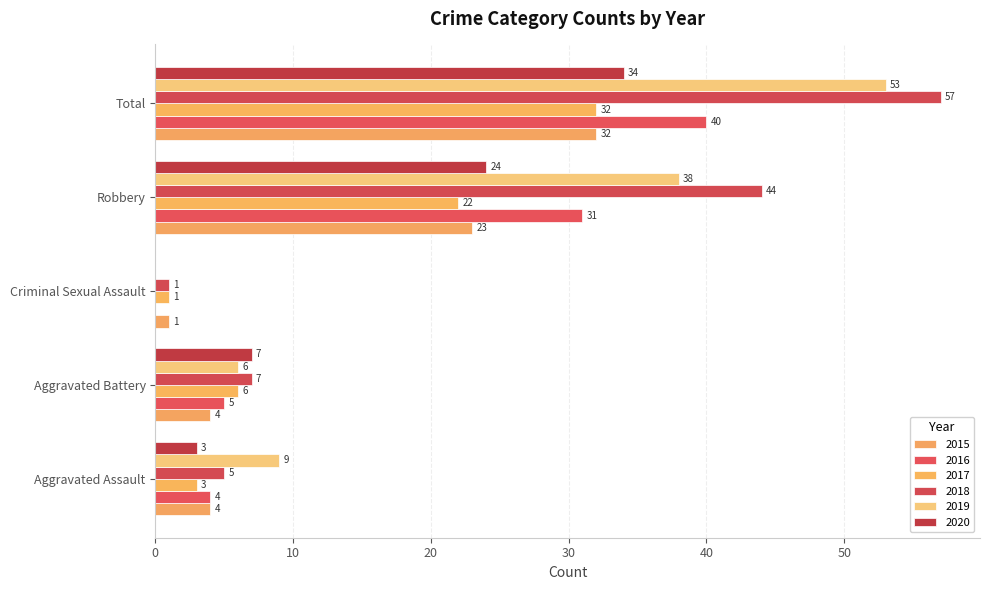

Rank the categories by 2020 value from highest to lowest.

Total, Robbery, Aggravated Battery, Aggravated Assault, Criminal Sexual Assault